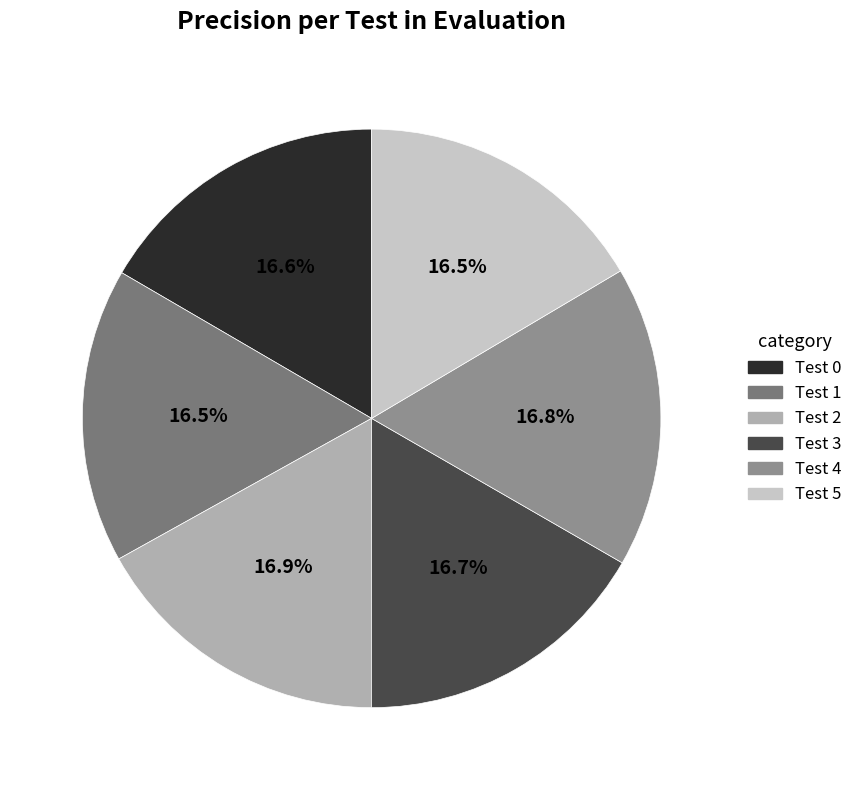

Which category has the smallest portion of the pie?

1